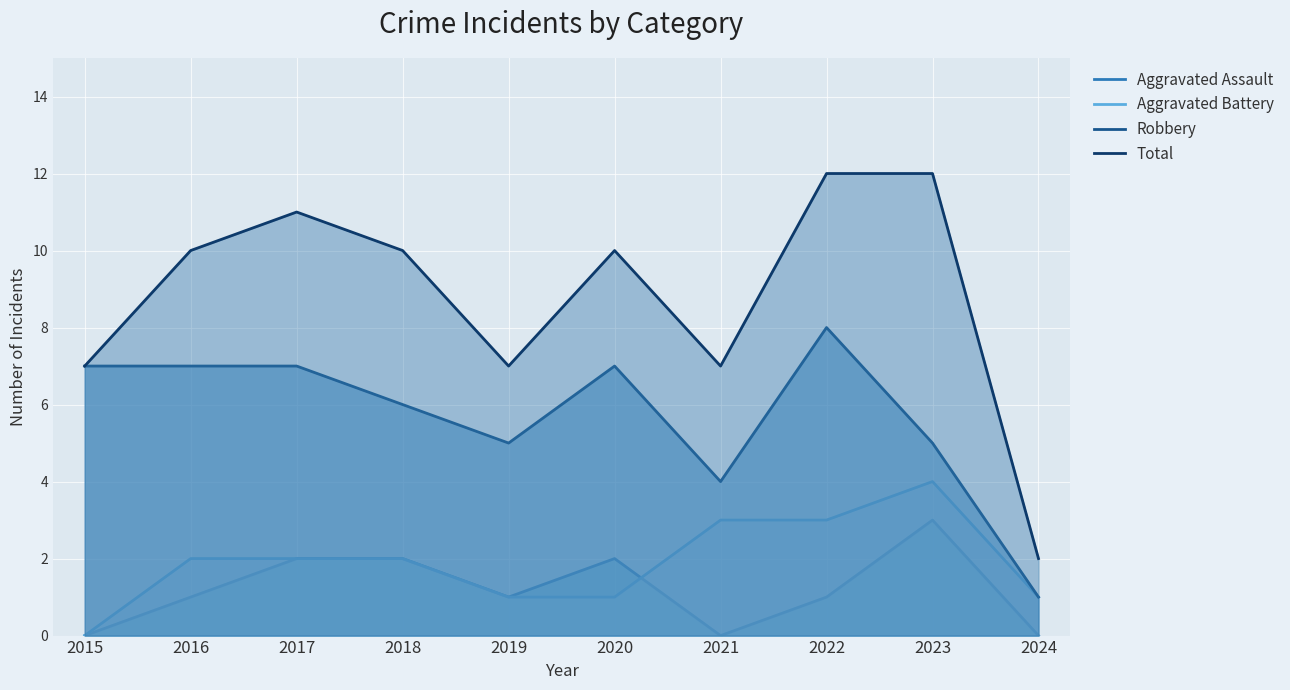

What is the sum of all Total values?

88